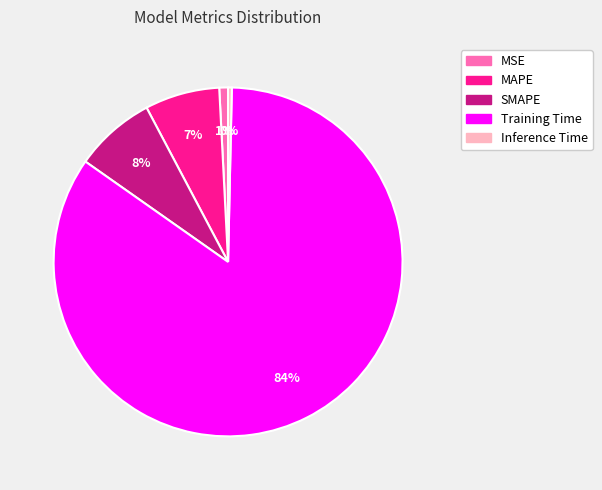

Combined, do SMAPE and MSE account for over 50%?

No